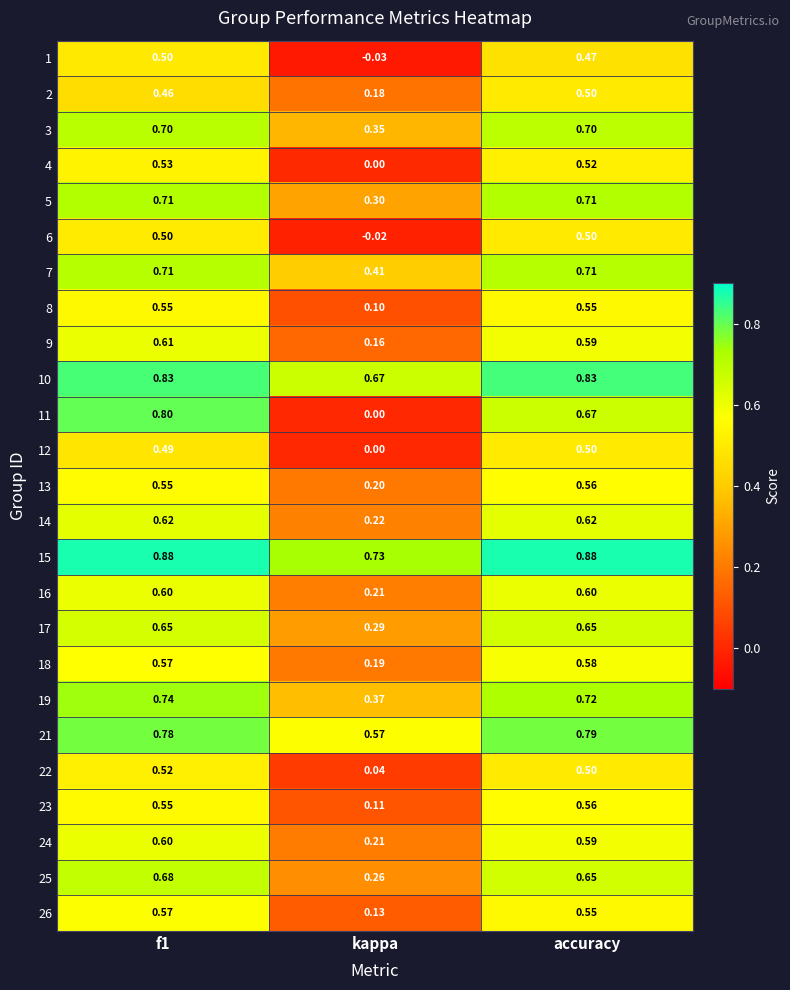

Which category has the lowest value across all series?

kappa